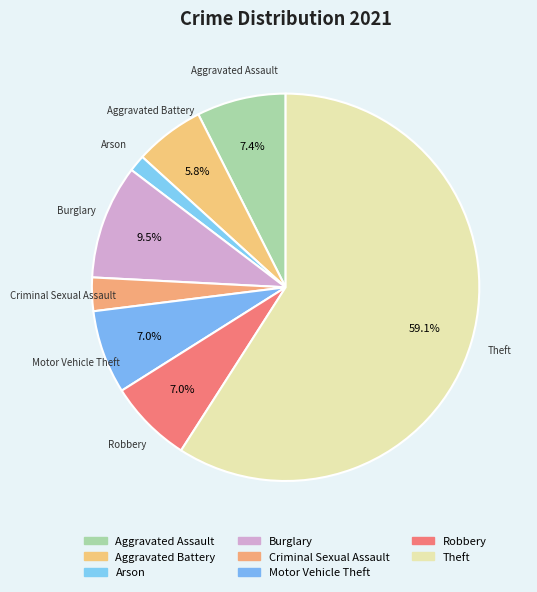

How many slices are in this pie chart?

8